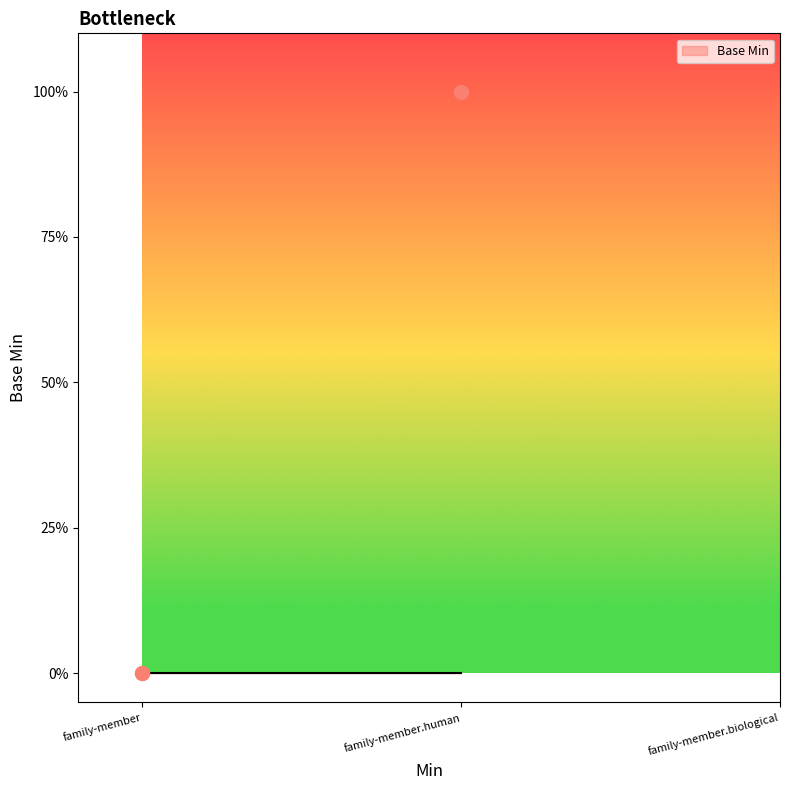

Reading left to right, extract all data points from this chart.

0	1	0